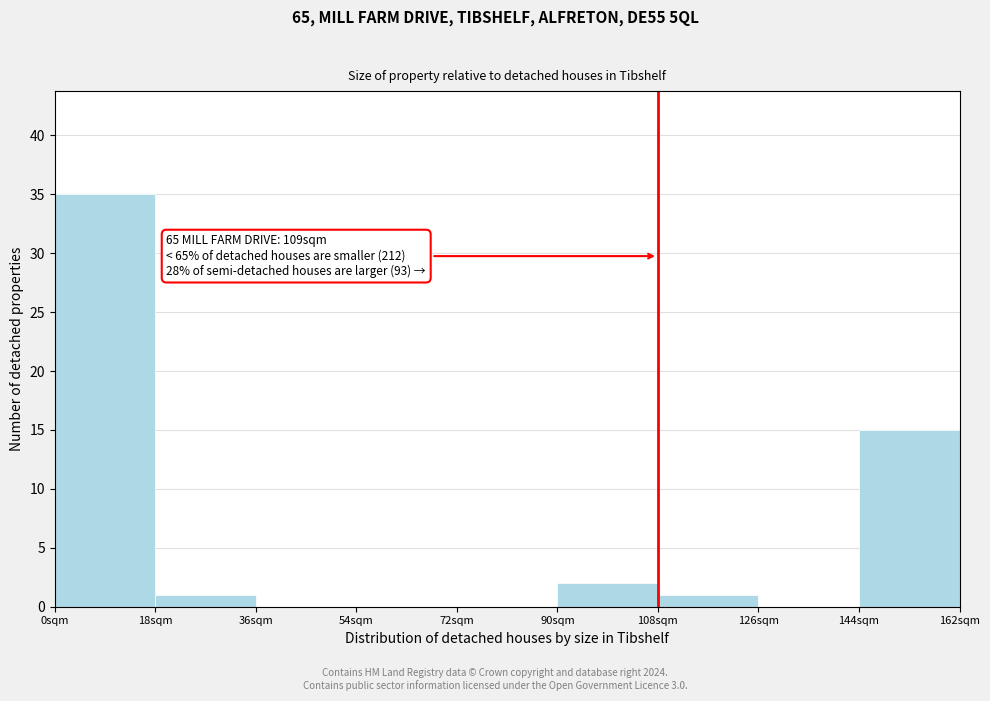

Which range on the x-axis has the tallest bar?

0 to 18